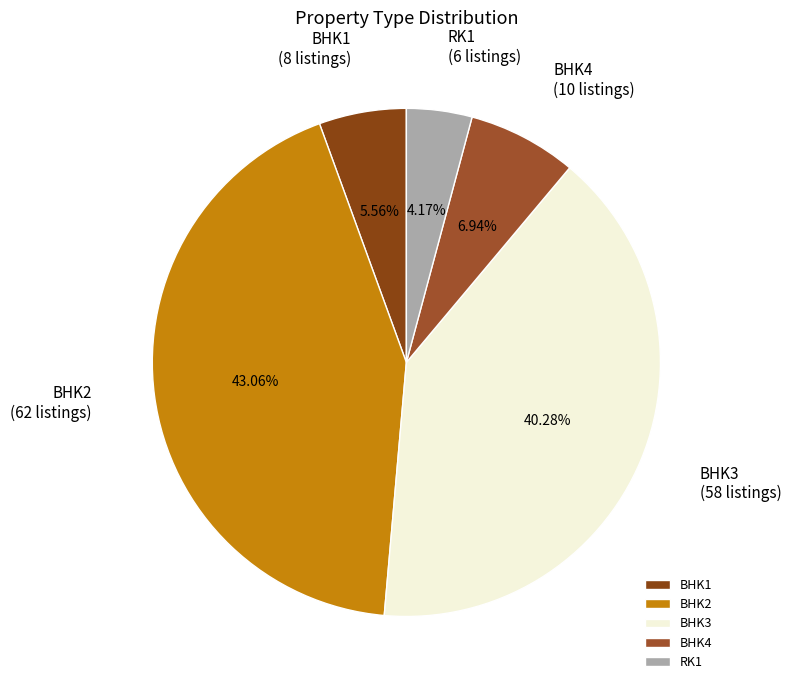

To the nearest percent, what is the combined percentage of BHK1 and RK1?

10%